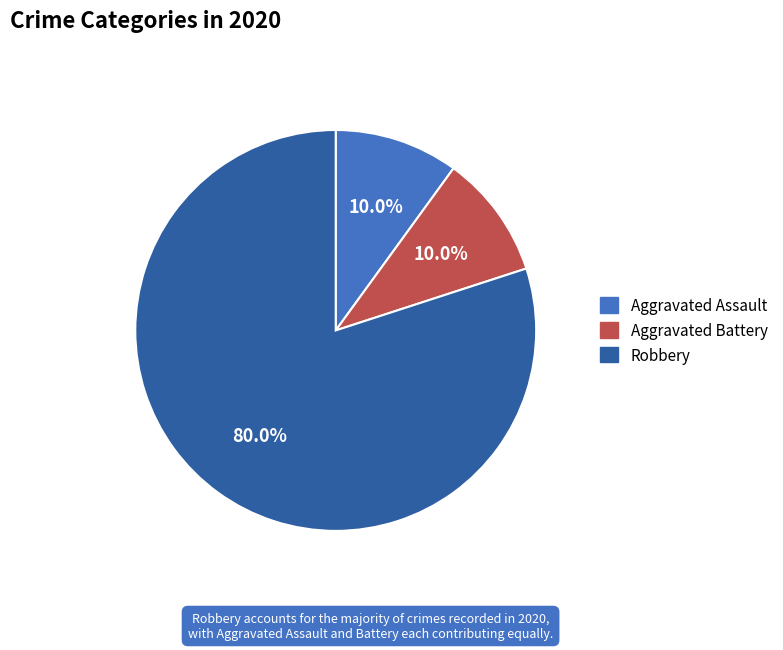

What percentage is the Aggravated Battery slice, to the nearest percent?

10%